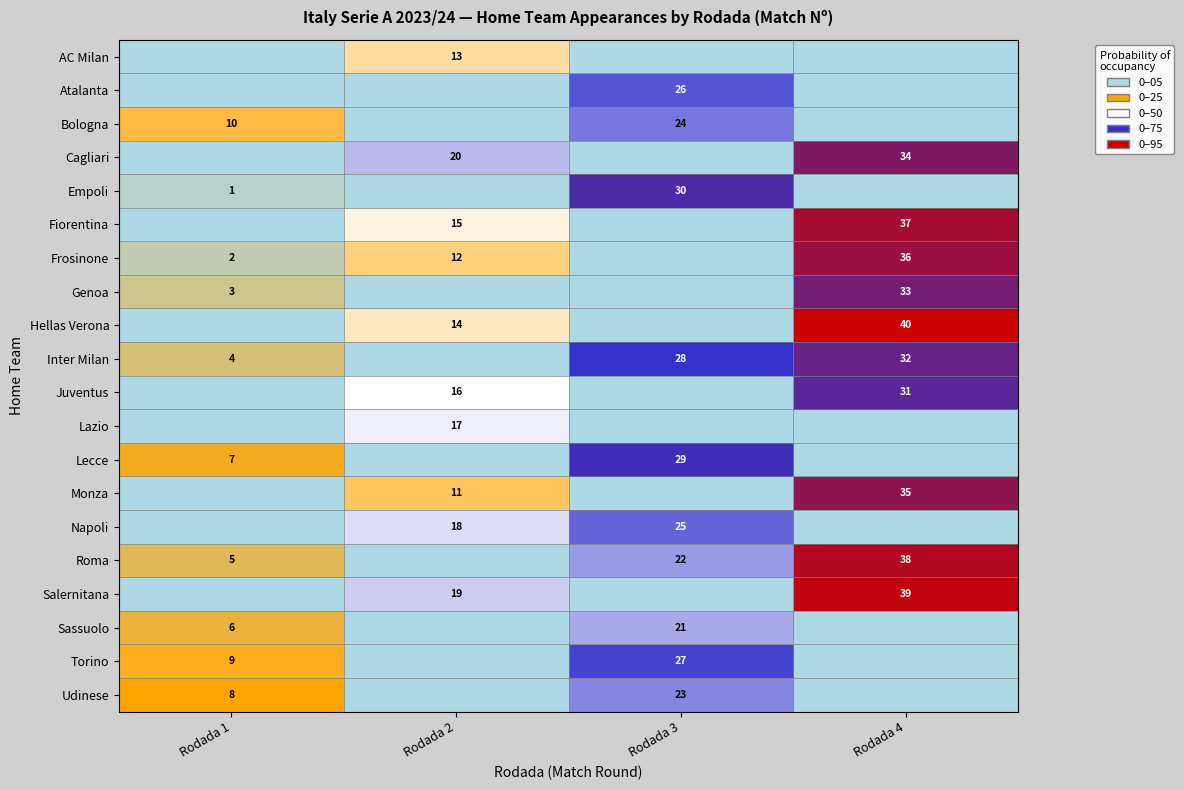

How many data points in row_4 are less than 1?

2